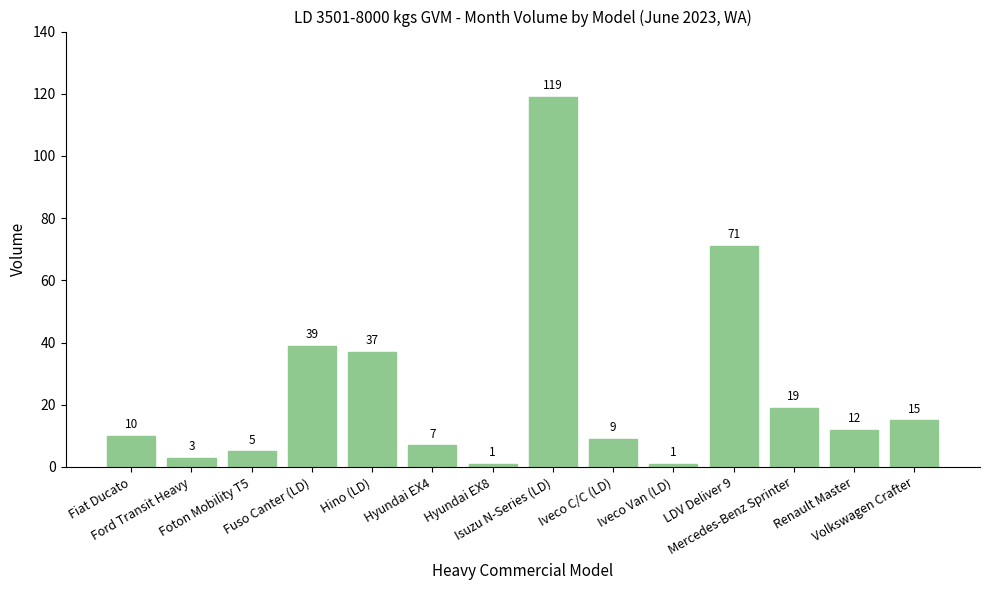

What is the sum of all values?

348